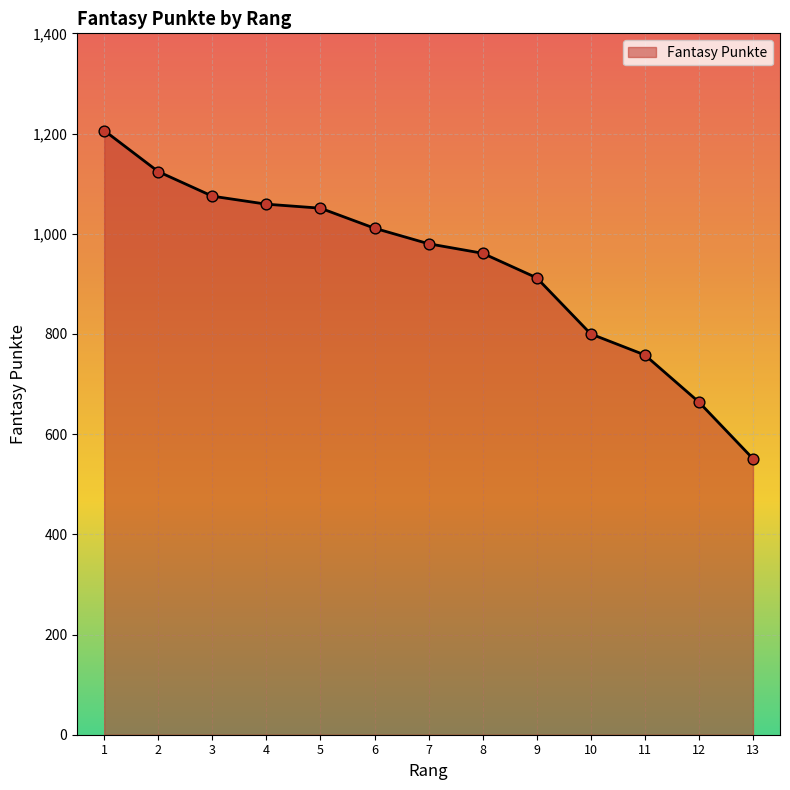

What is the ratio of the value at 1 to the value at 11?

1.6